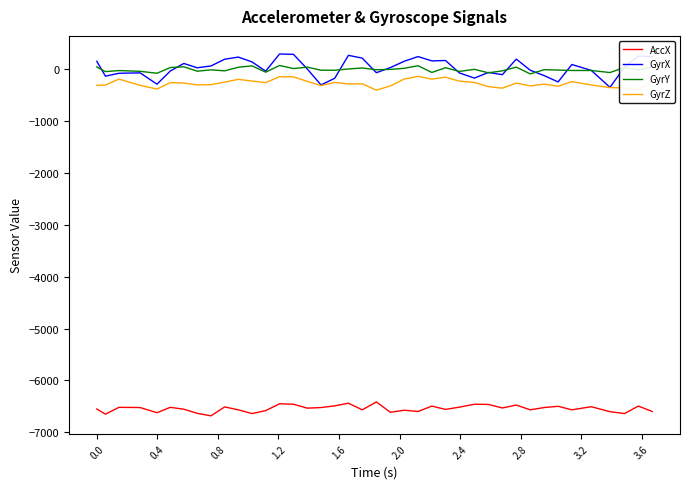

Which series has the largest range (max minus min)?

GyrX